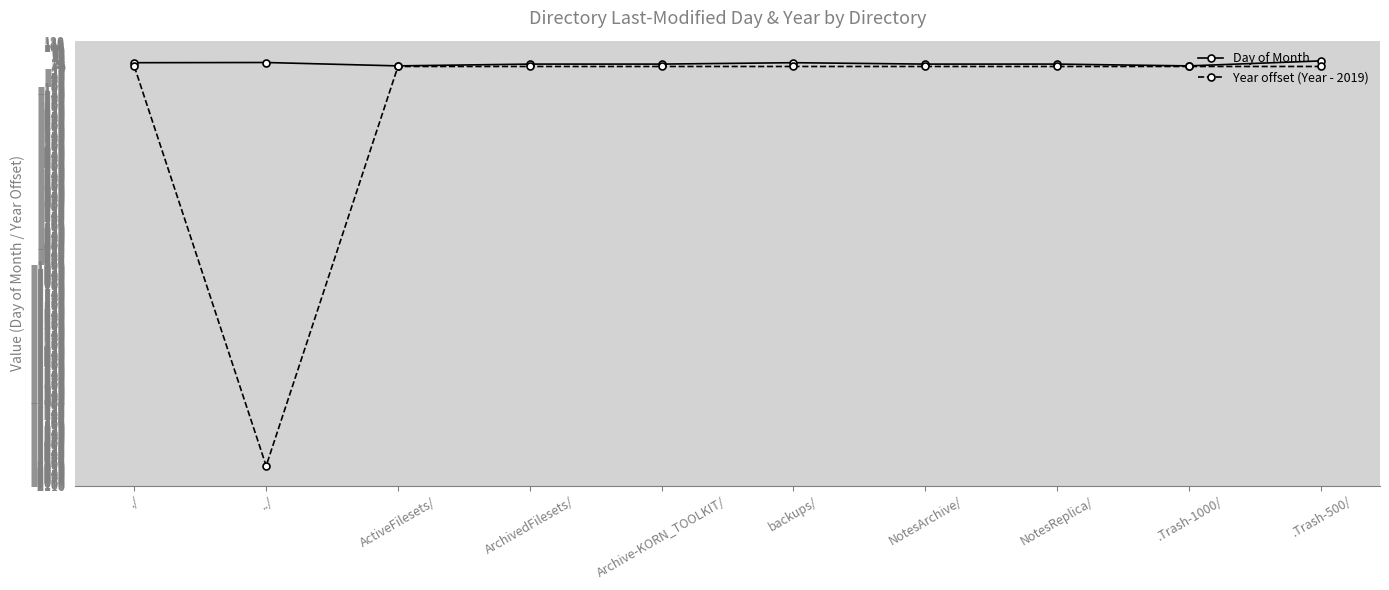

Is it true that Year offset (Year - 2019) equals -492 at ../?

False